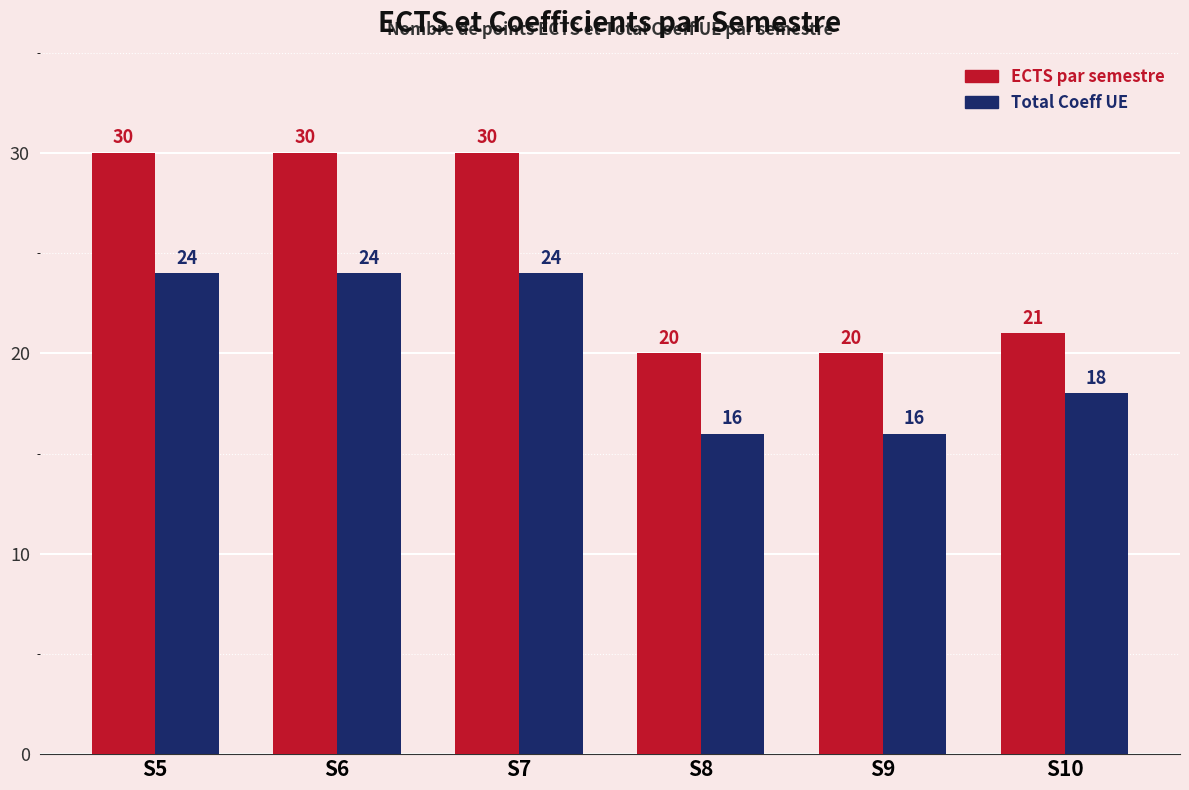

The ECTS par semestre series shows 30 at S5. True or false?

True